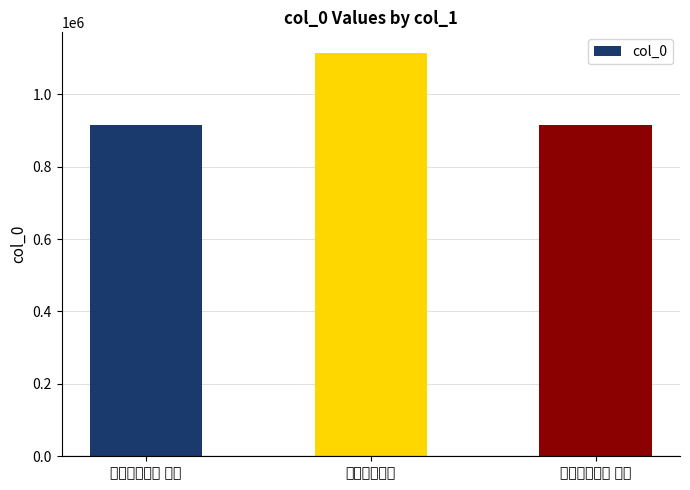

How many distinct data groups are displayed?

1